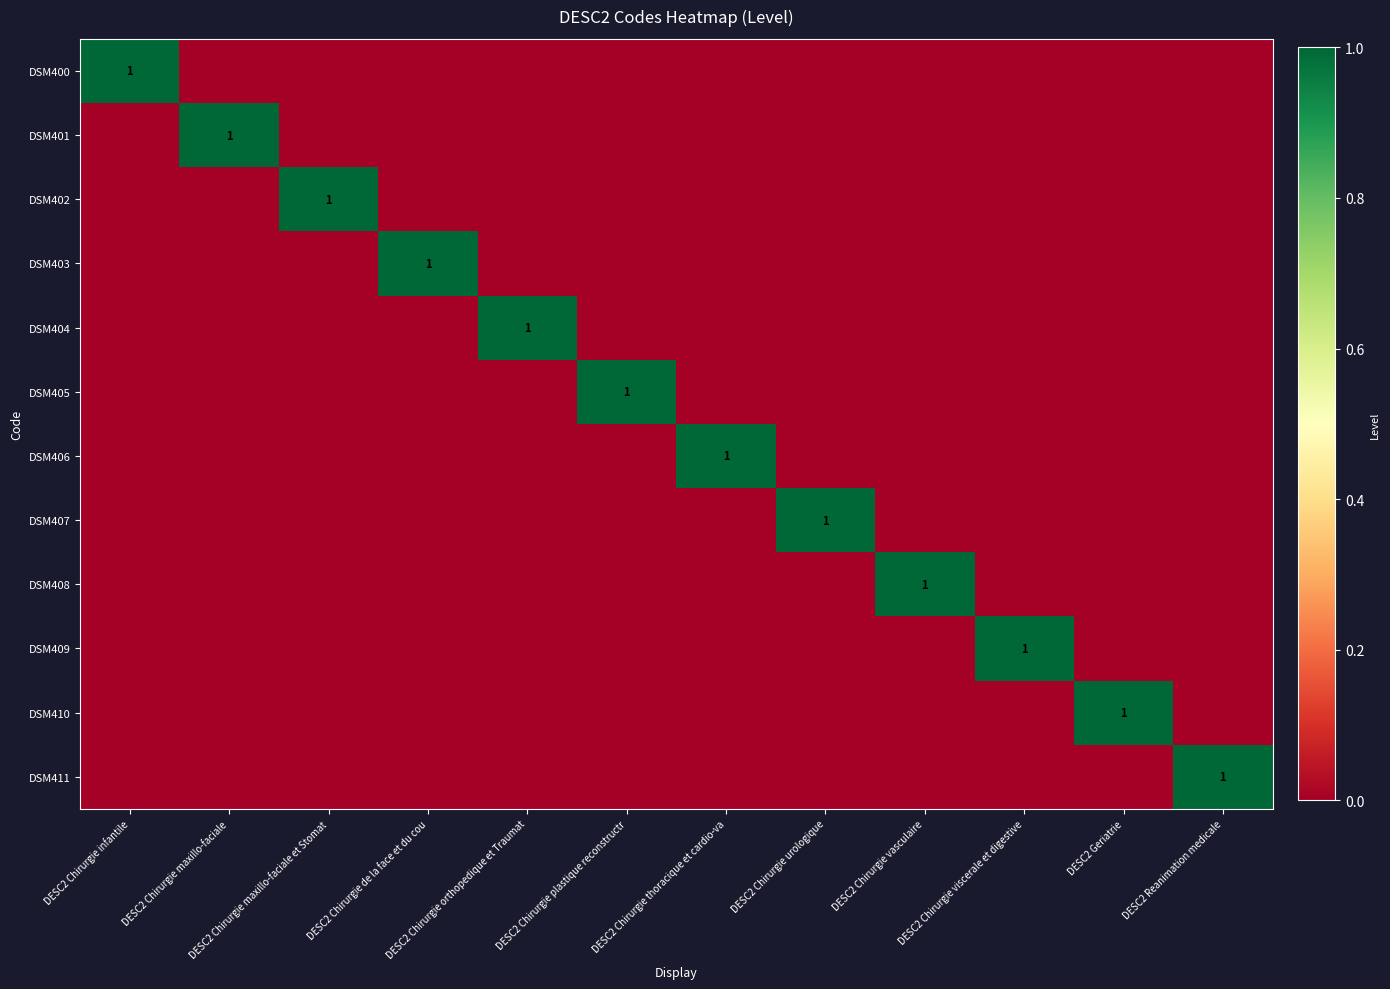

Between DESC2 Chirurgie viscerale et digestive and DESC2 Chirurgie orthopedique et Traumat, which is larger?

DESC2 Chirurgie viscerale et digestive